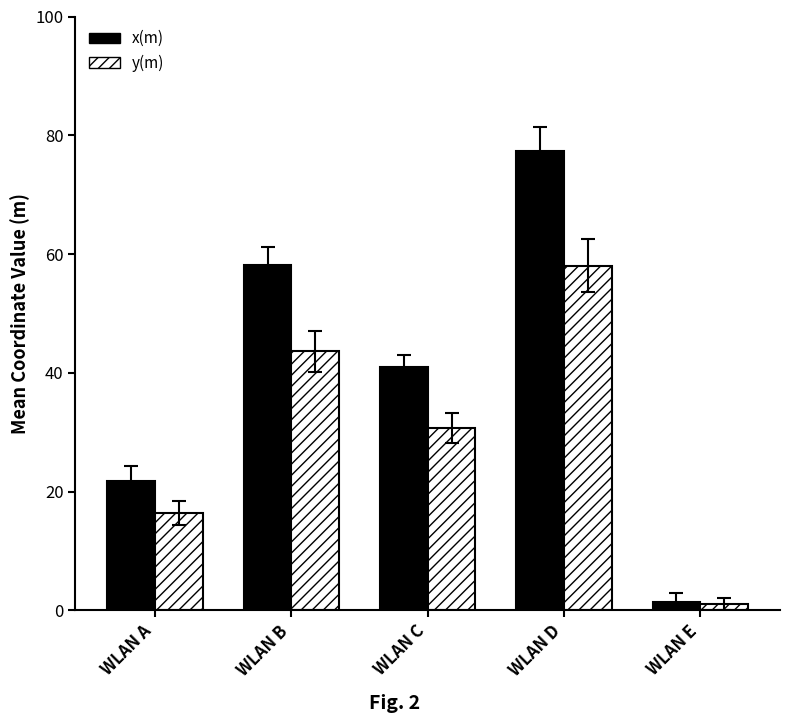

What is the difference between the highest and lowest values at WLAN E?

0.4